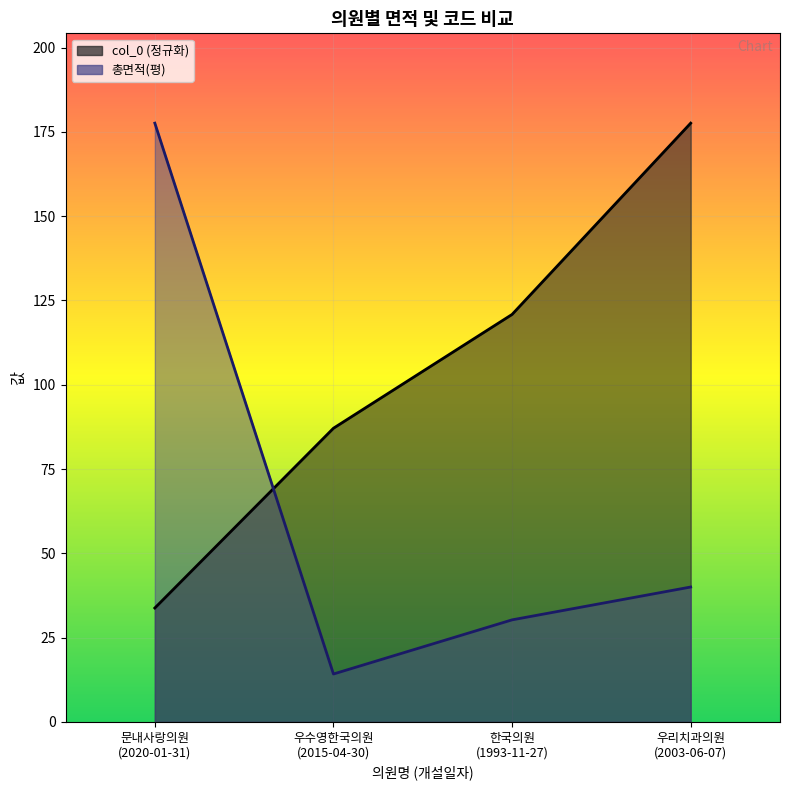

How many series are shown in this chart?

2